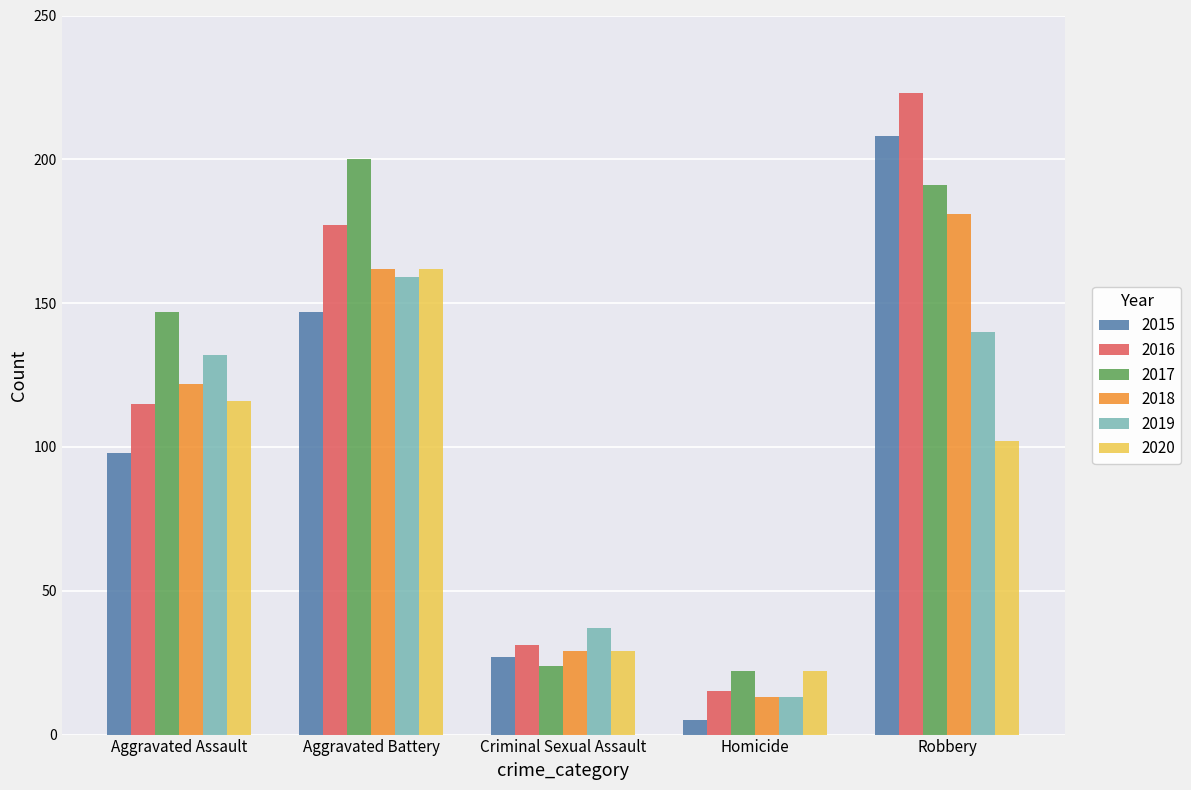

Reading left to right, what are all the values shown in this chart?

2015: 98	147	27	5	208
2016: 115	177	31	15	223
2017: 147	200	24	22	191
2018: 122	162	29	13	181
2019: 132	159	37	13	140
2020: 116	162	29	22	102